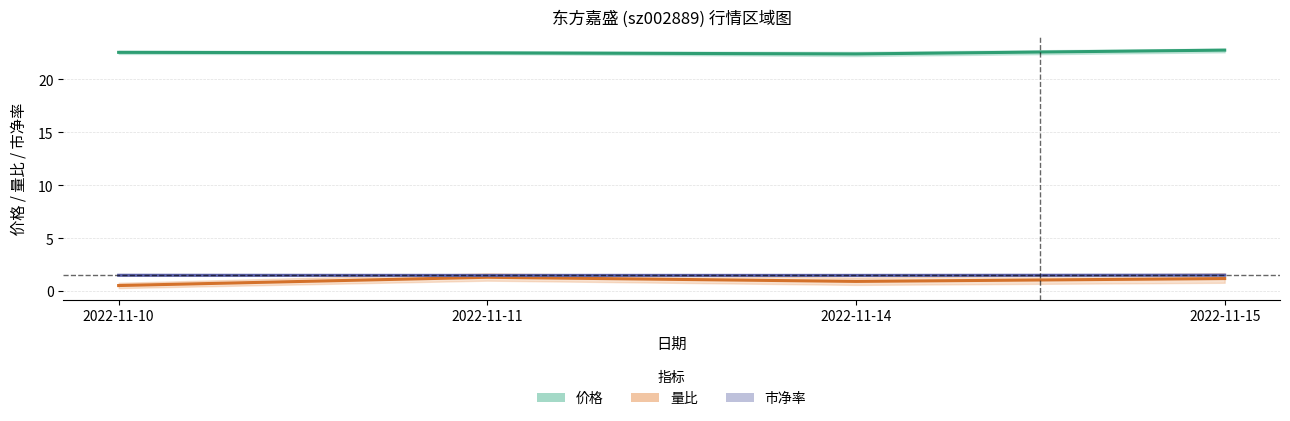

Rank the series by their maximum value, from highest to lowest.

价格, 市净率, 量比